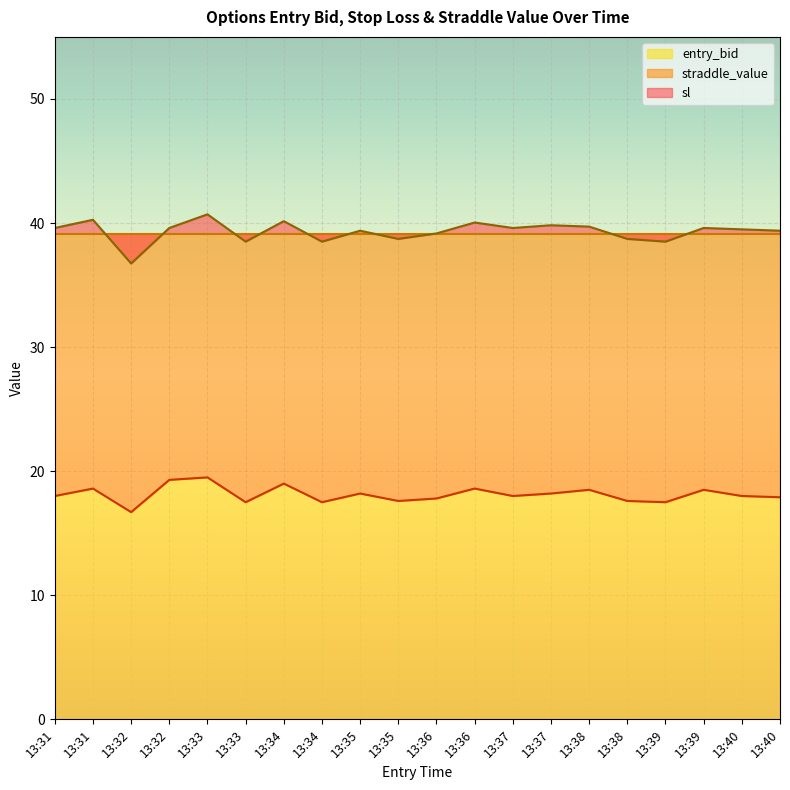

What is the spread (max minus min) of values at 13:31?

21.6